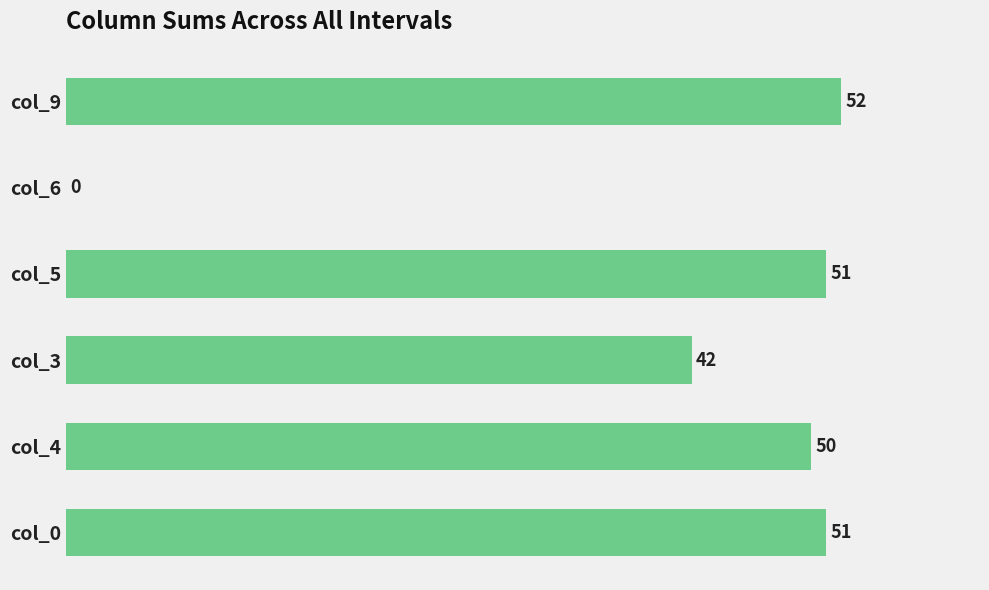

What is the change in value from col_5 to col_9?

+1